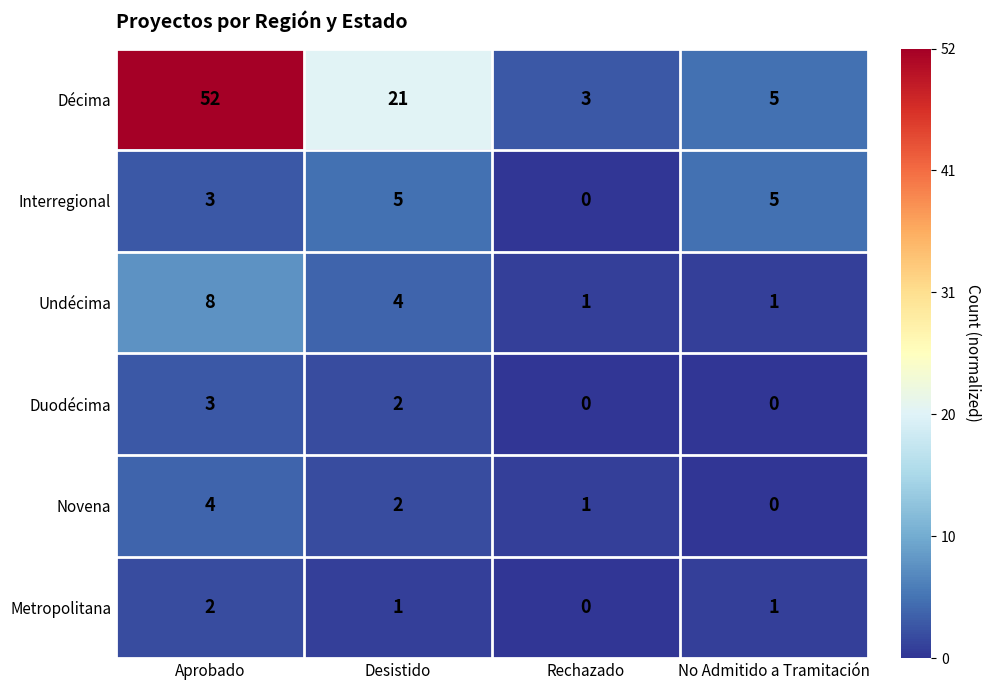

Reading left to right, what are all the values shown in this chart?

Décima: Aprobado=52	Desistido=21	Rechazado=3	No Admitido a Tramitación=5
Interregional: Aprobado=3	Desistido=5	Rechazado=0	No Admitido a Tramitación=5
Undécima: Aprobado=8	Desistido=4	Rechazado=1	No Admitido a Tramitación=1
Duodécima: Aprobado=3	Desistido=2	Rechazado=0	No Admitido a Tramitación=0
Novena: Aprobado=4	Desistido=2	Rechazado=1	No Admitido a Tramitación=0
Metropolitana: Aprobado=2	Desistido=1	Rechazado=0	No Admitido a Tramitación=1